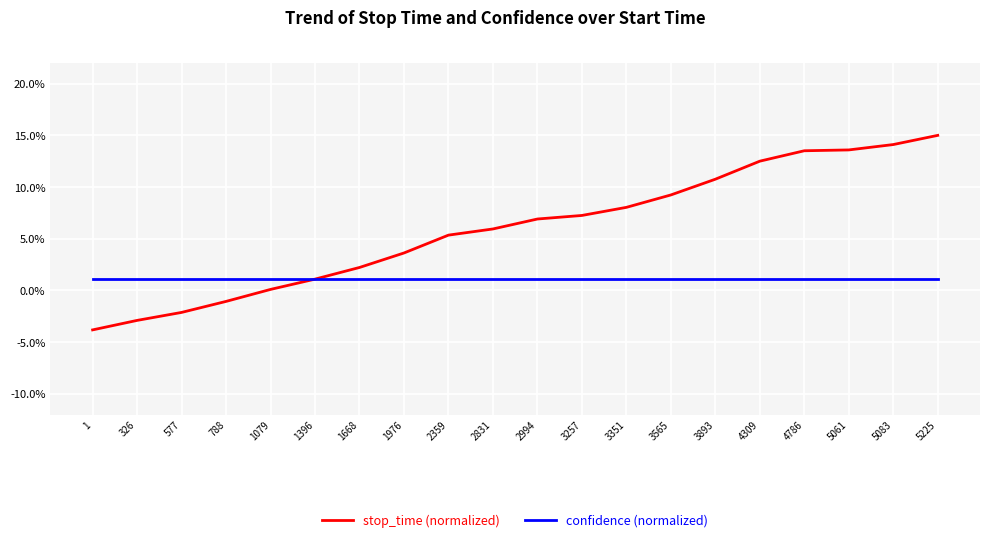

Which series has the largest total across all categories?

stop_time (normalized)